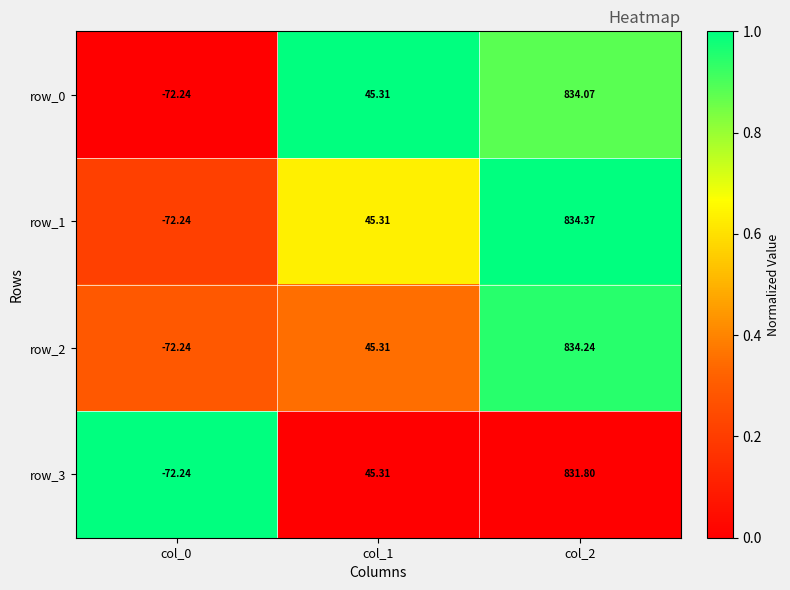

Reading left to right, transcribe all the data shown in this chart.

row_0: col_0=-72.2	col_1=45.3	col_2=834.1
row_1: col_0=-72.2	col_1=45.3	col_2=834.4
row_2: col_0=-72.2	col_1=45.3	col_2=834.2
row_3: col_0=-72.2	col_1=45.3	col_2=831.8